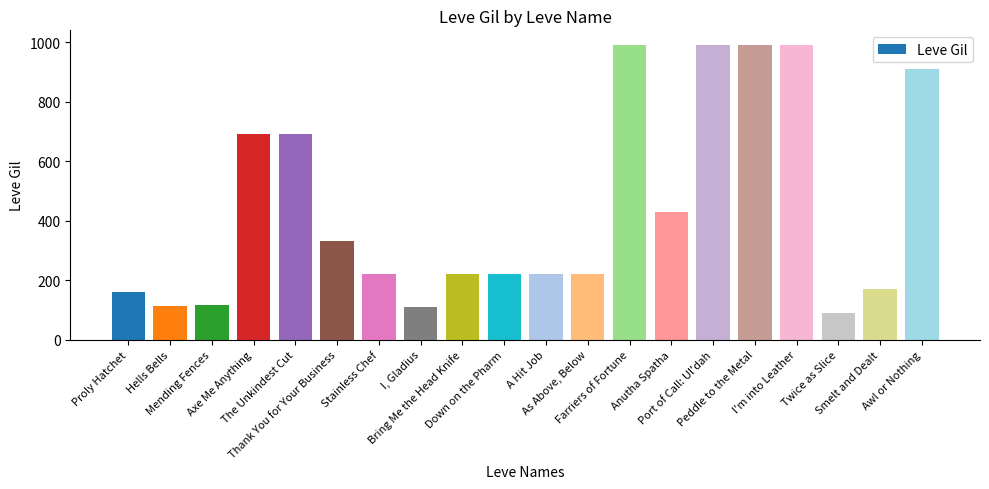

At which label is the value closest to 540?

Anutha Spatha